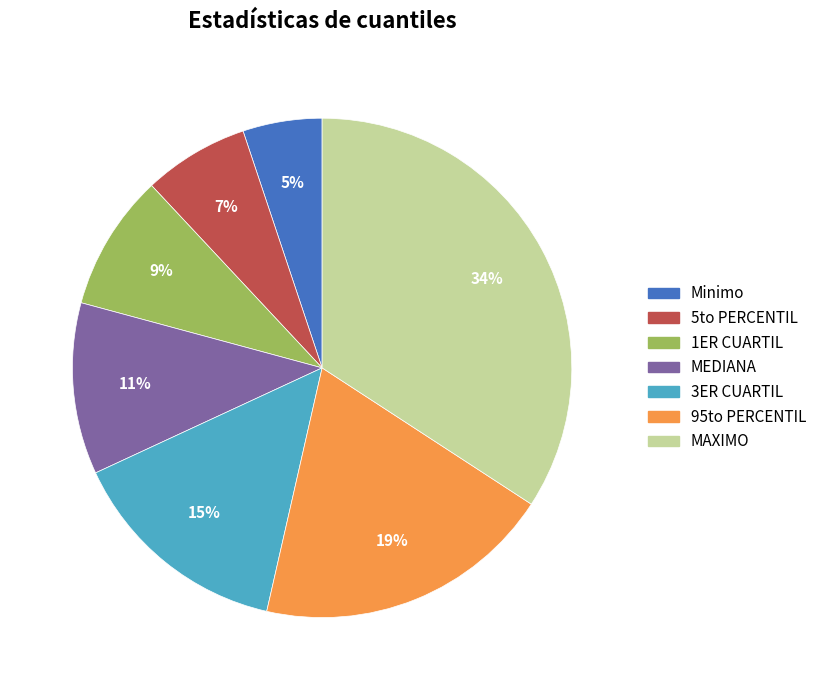

Combined, do MAXIMO and 95to PERCENTIL account for over 50%?

Yes